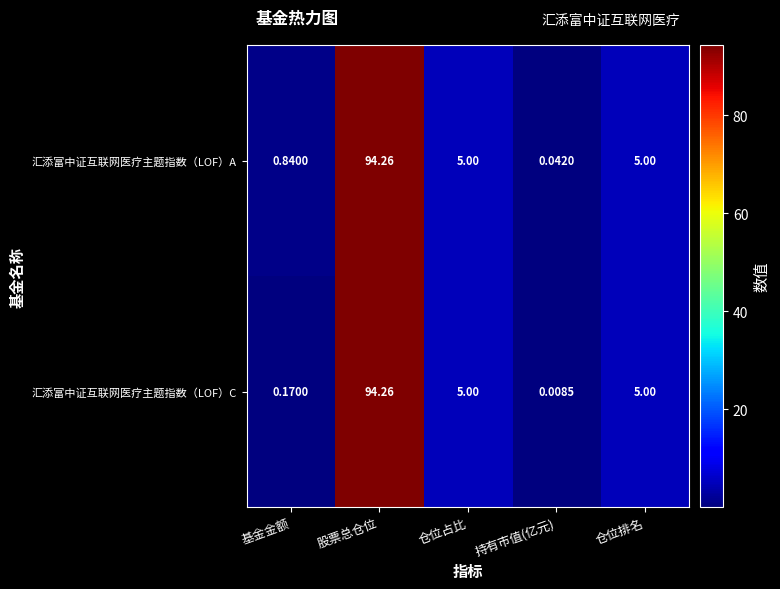

What is the greatest value displayed?

94.3